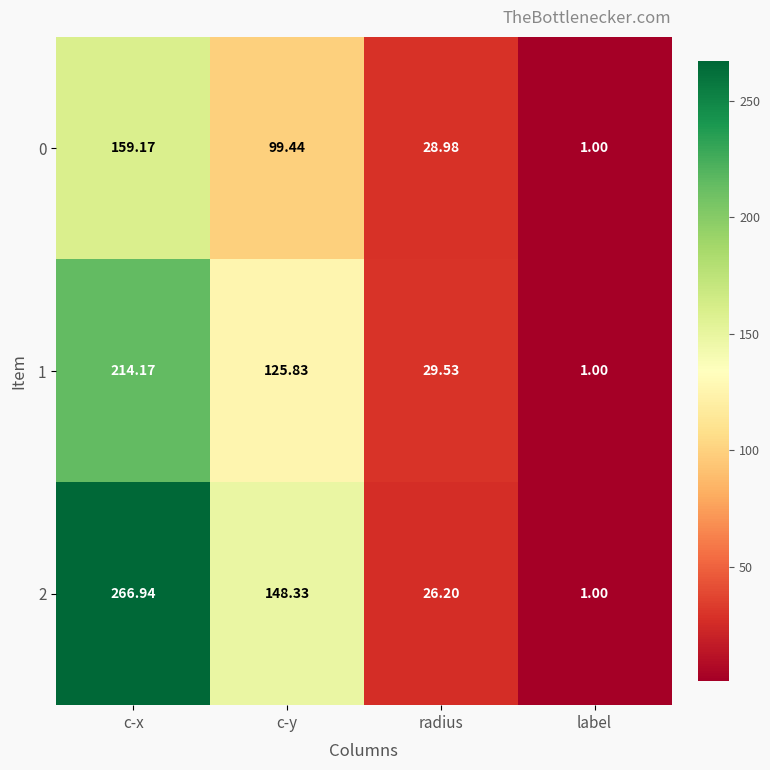

What is the maximum value shown in the chart?

266.9